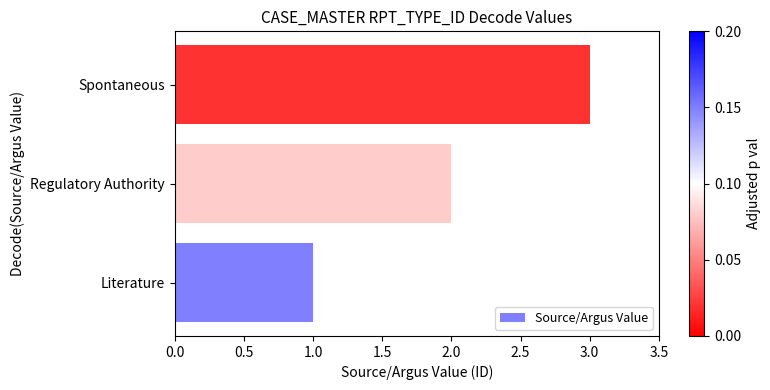

List the labels in order of value, smallest first.

Literature, Regulatory Authority, Spontaneous